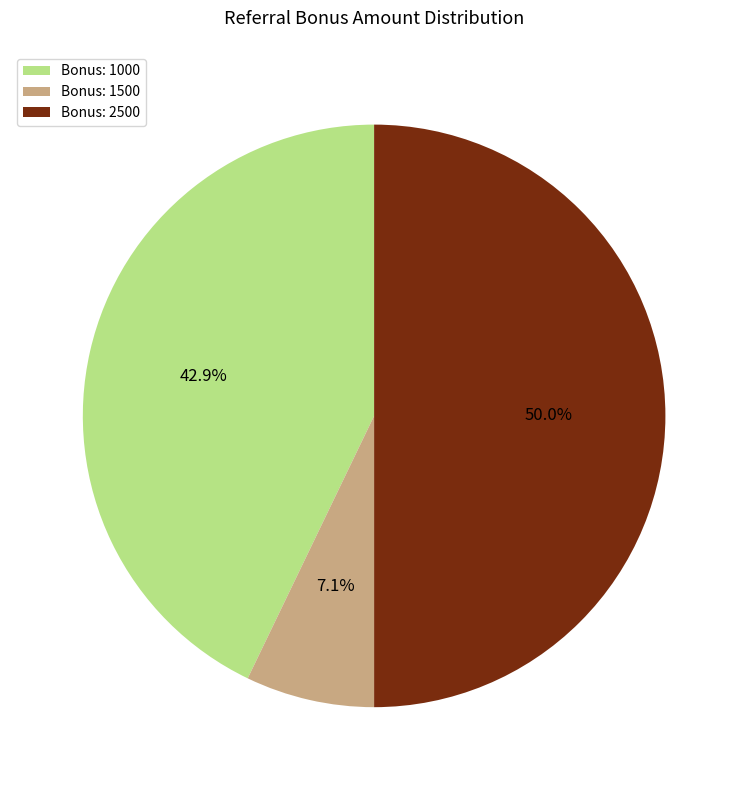

Rank the categories by value from lowest to highest.

Bonus: 1500, Bonus: 1000, Bonus: 2500